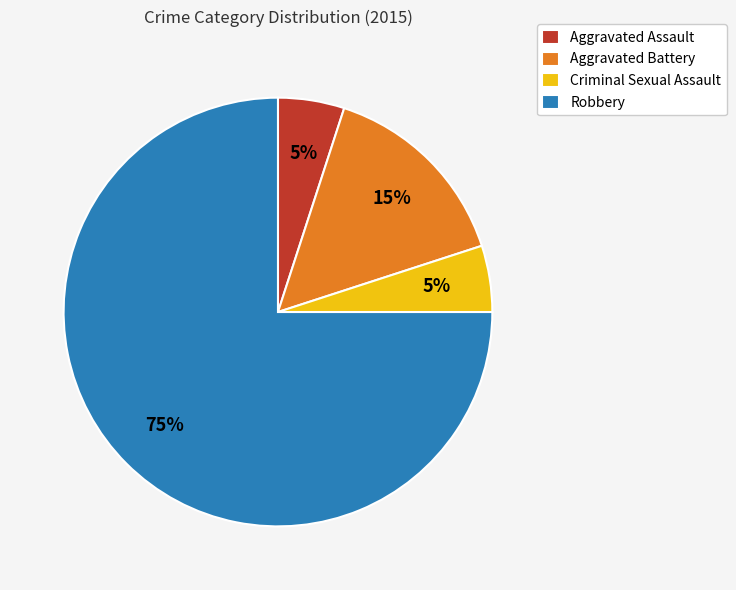

How many slices are in this pie chart?

4